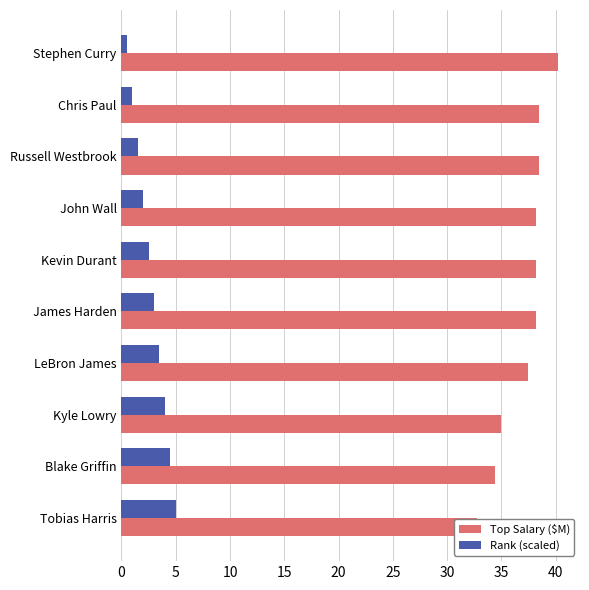

Reading right to left, transcribe all the data shown in this chart.

Top Salary ($M): 45=32.7	40=34.5	35=35.0	30=37.4	25=38.2	20=38.2	15=38.2	10=38.5	5=38.5	0=40.2
Rank (scaled): 45=5.0	40=4.5	35=4.0	30=3.5	25=3.0	20=2.5	15=2.0	10=1.5	5=1.0	0=0.5